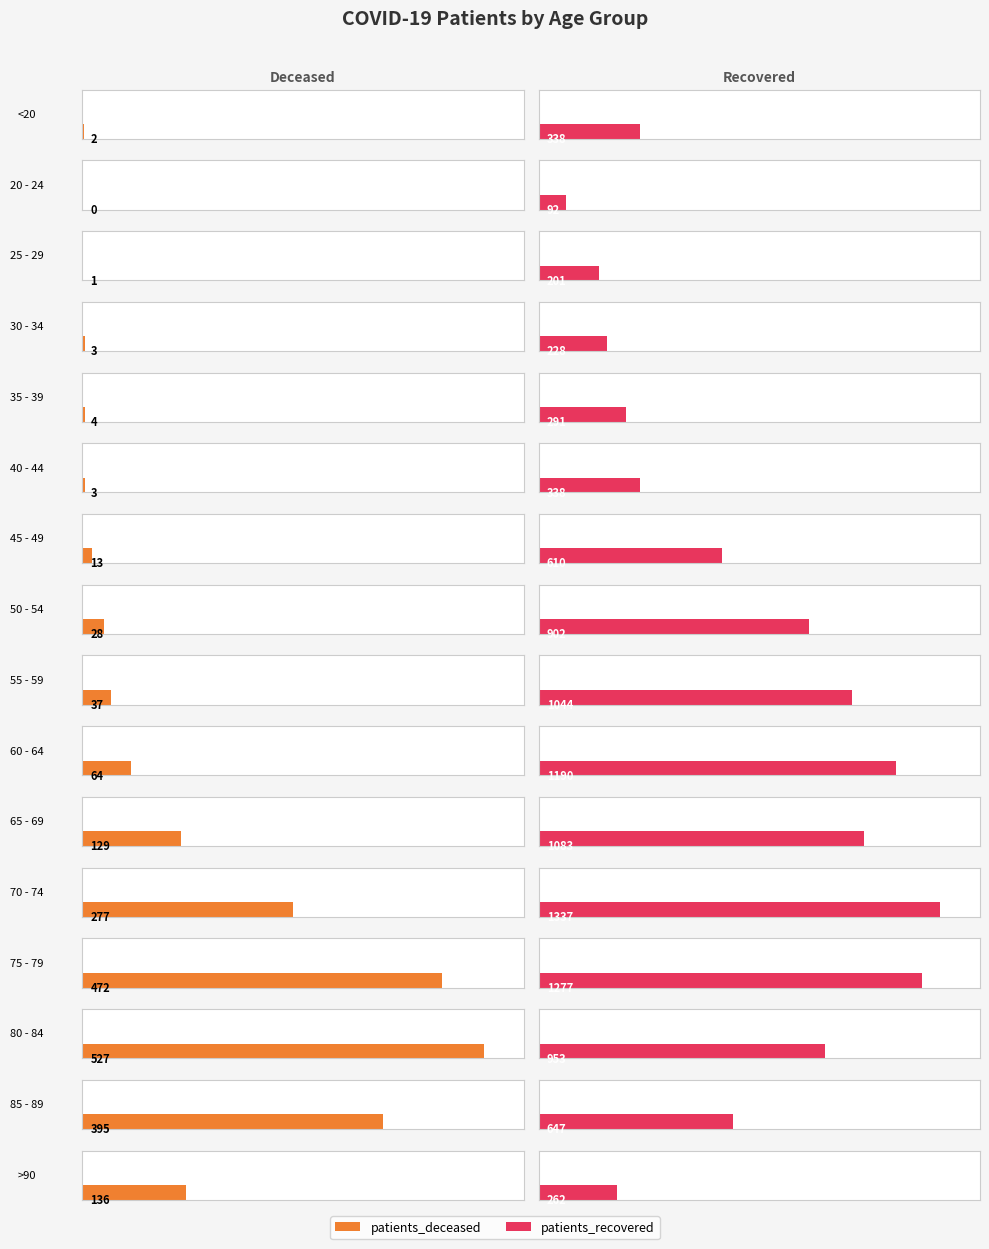

At 65 - 69, list the series in order from largest to smallest.

patients_recovered, patients_deceased